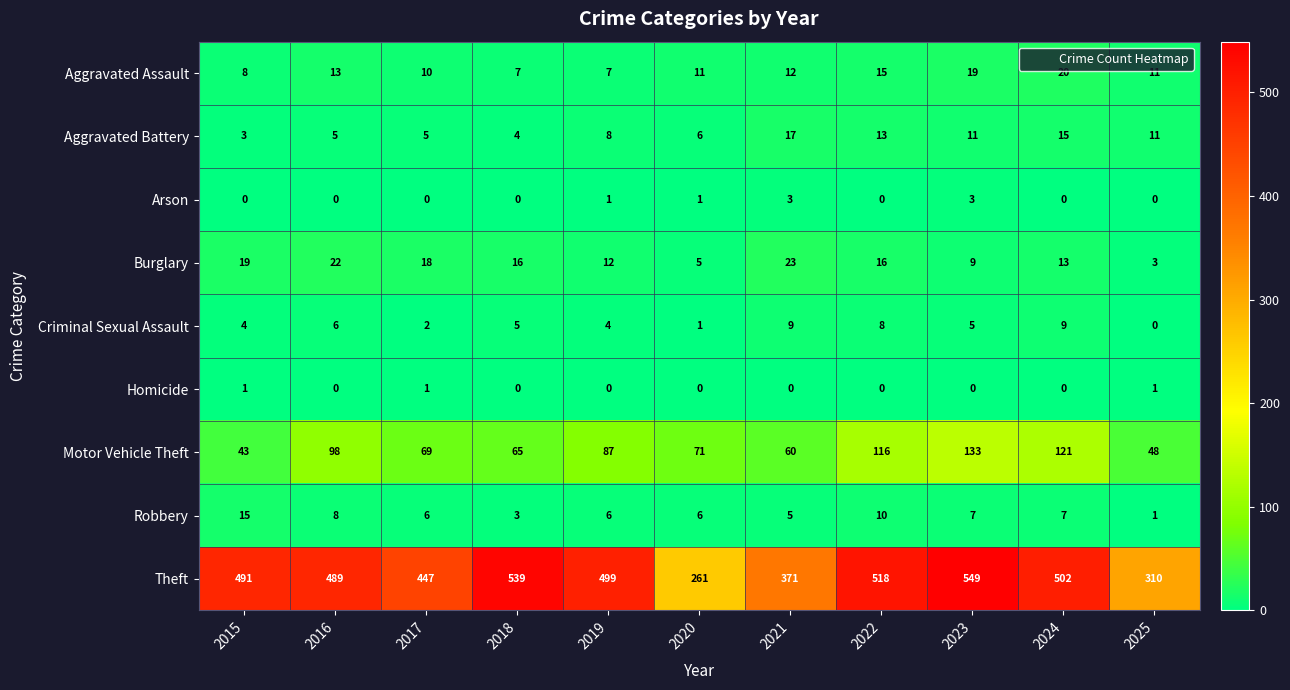

Which category has the lowest value in the Burglary series?

2025